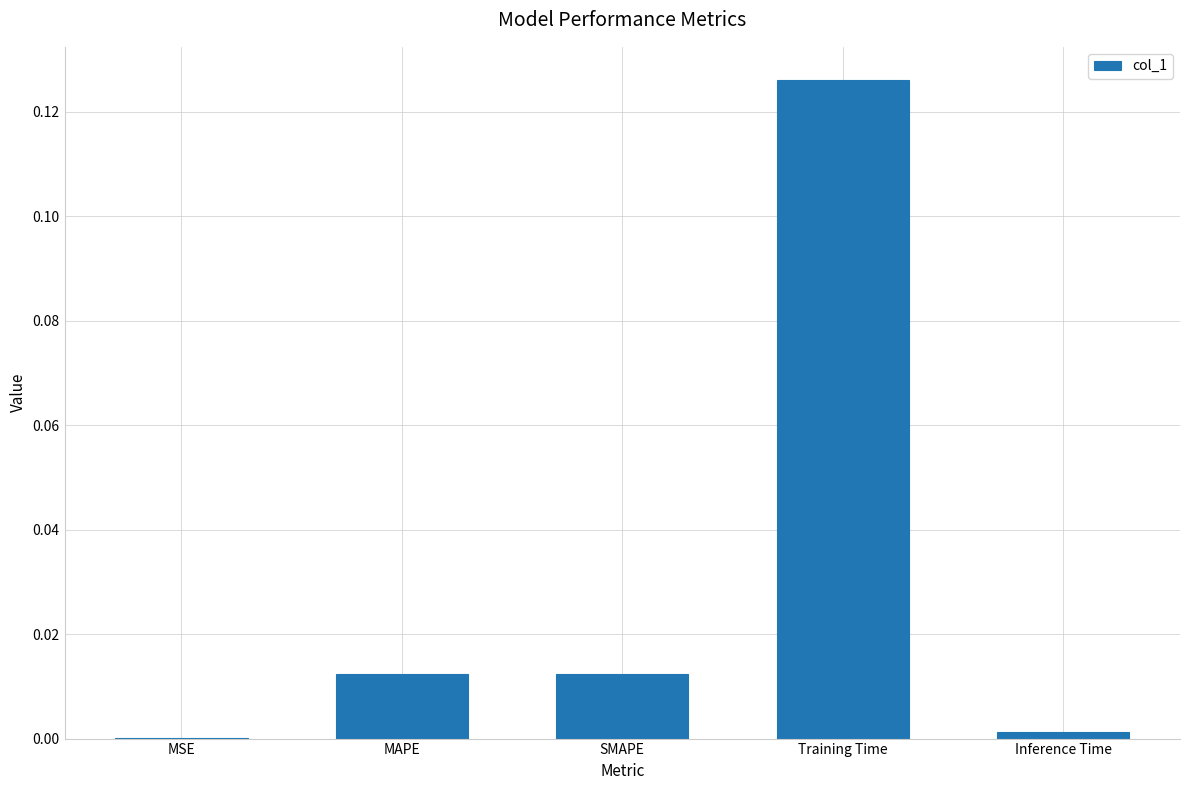

The value at MAPE is 0.0. True or false?

True